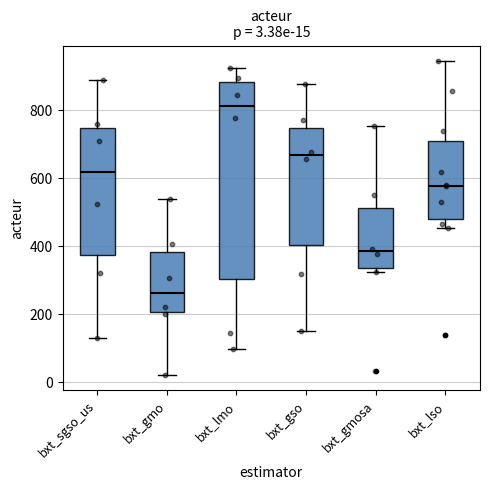

Which box is the tallest, from its lower edge to its upper edge?

bxt_lmo